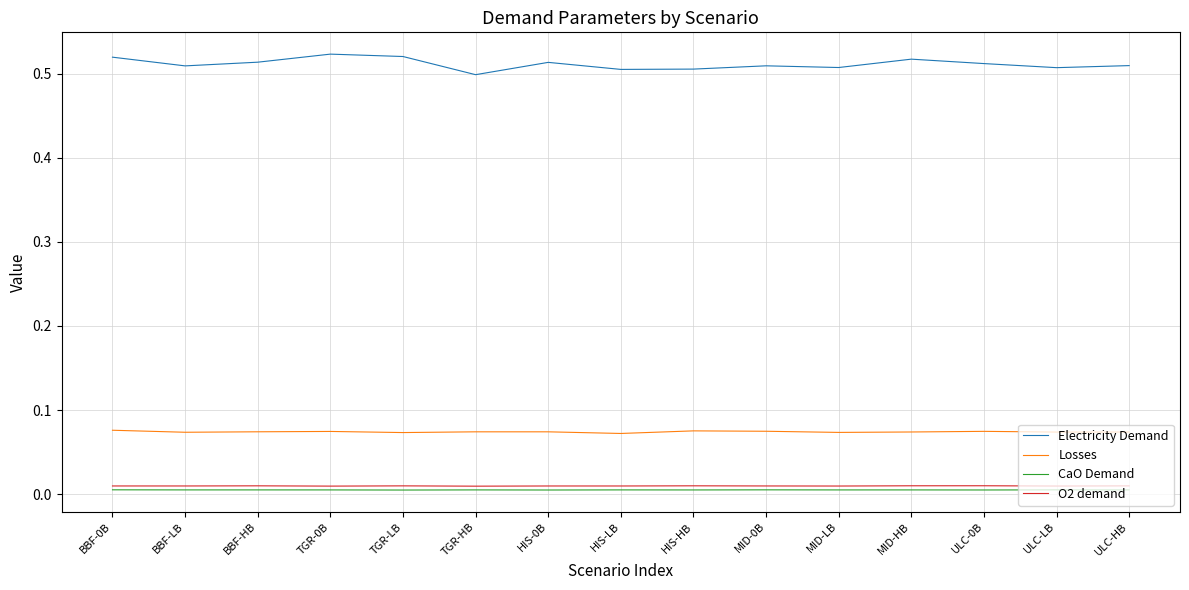

Reading right to left, transcribe all the data shown in this chart.

Electricity Demand: ULC-HB=0.5	ULC-LB=0.5	ULC-0B=0.5	MID-HB=0.5	MID-LB=0.5	MID-0B=0.5	HIS-HB=0.5	HIS-LB=0.5	HIS-0B=0.5	TGR-HB=0.5	TGR-LB=0.5	TGR-0B=0.5	BBF-HB=0.5	BBF-LB=0.5	BBF-0B=0.5
Losses: ULC-HB=0.1	ULC-LB=0.1	ULC-0B=0.1	MID-HB=0.1	MID-LB=0.1	MID-0B=0.1	HIS-HB=0.1	HIS-LB=0.1	HIS-0B=0.1	TGR-HB=0.1	TGR-LB=0.1	TGR-0B=0.1	BBF-HB=0.1	BBF-LB=0.1	BBF-0B=0.1
CaO Demand: ULC-HB=0.0	ULC-LB=0.0	ULC-0B=0.0	MID-HB=0.0	MID-LB=0.0	MID-0B=0.0	HIS-HB=0.0	HIS-LB=0.0	HIS-0B=0.0	TGR-HB=0.0	TGR-LB=0.0	TGR-0B=0.0	BBF-HB=0.0	BBF-LB=0.0	BBF-0B=0.0
O2 demand: ULC-HB=0.0	ULC-LB=0.0	ULC-0B=0.0	MID-HB=0.0	MID-LB=0.0	MID-0B=0.0	HIS-HB=0.0	HIS-LB=0.0	HIS-0B=0.0	TGR-HB=0.0	TGR-LB=0.0	TGR-0B=0.0	BBF-HB=0.0	BBF-LB=0.0	BBF-0B=0.0